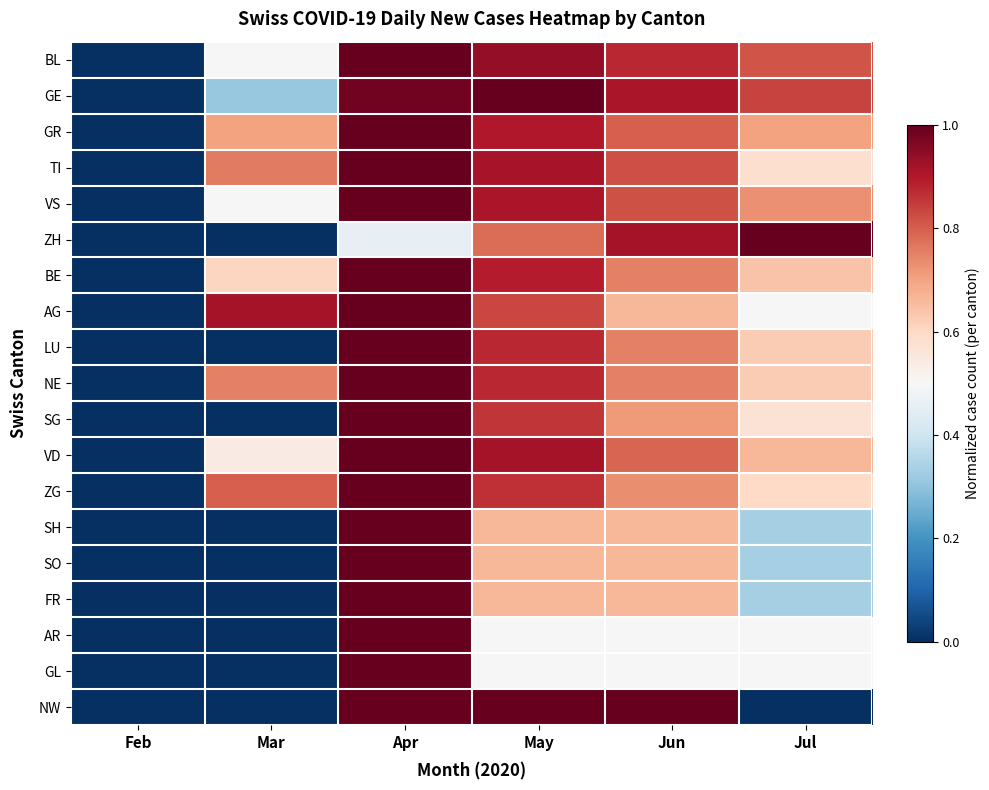

Which series has the largest range (max minus min)?

BL